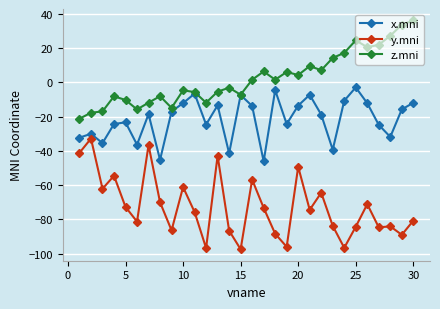

True or false: y.mni and z.mni cross at least once.

False